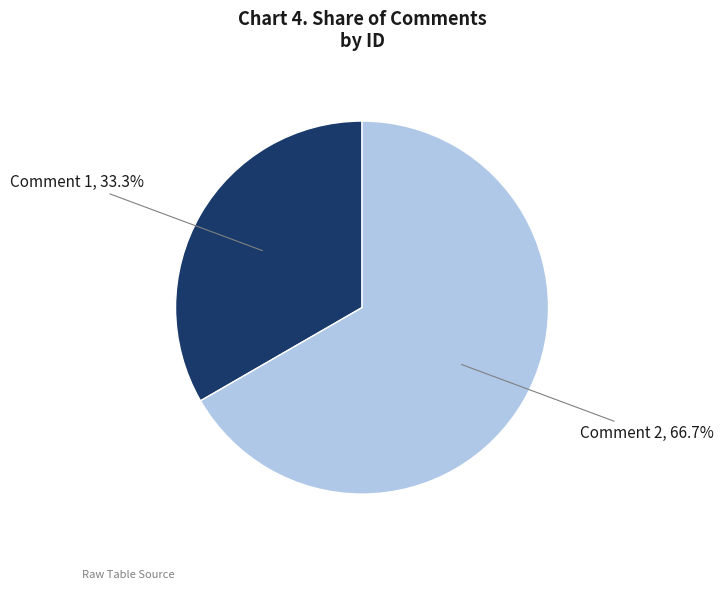

How many segments does this pie chart have?

2